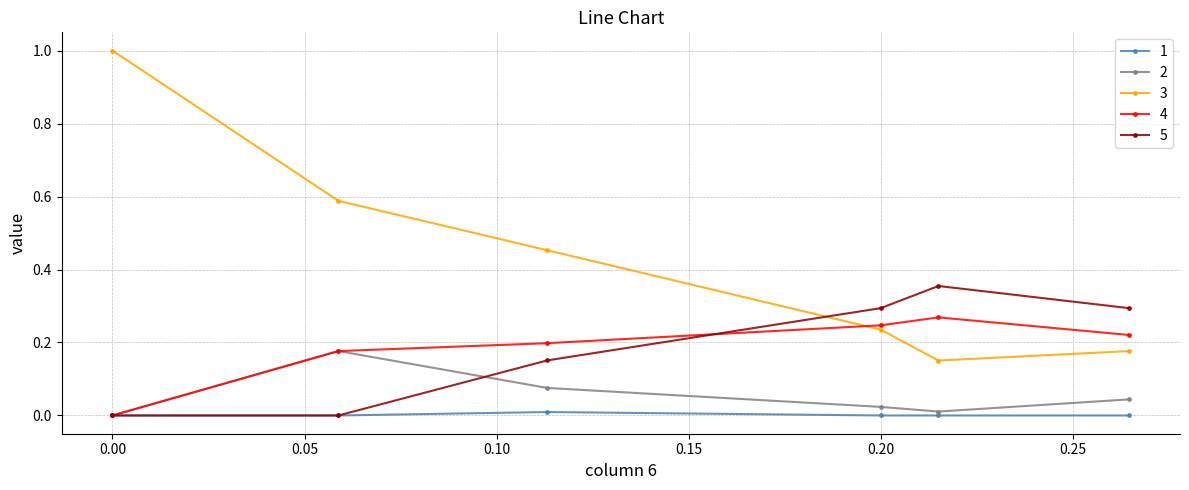

True or false: 1 and 3 intersect in this chart.

False